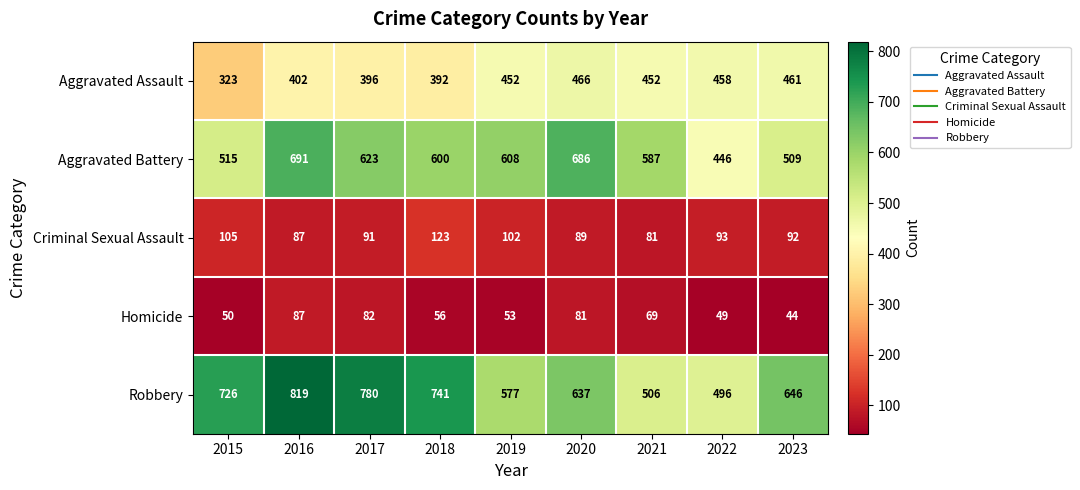

At 2017, list the series in order from largest to smallest.

Robbery, Aggravated Battery, Aggravated Assault, Criminal Sexual Assault, Homicide